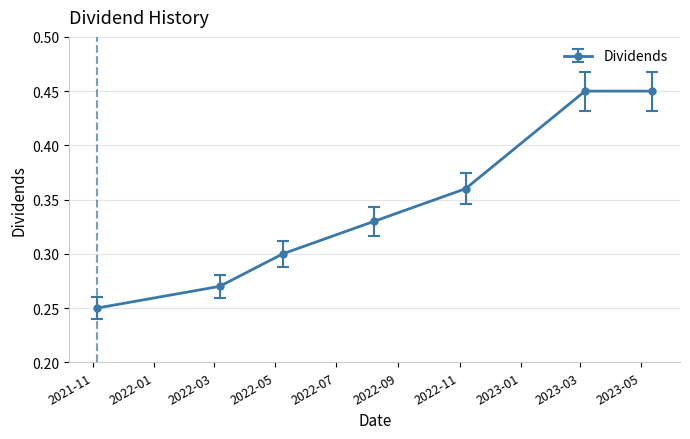

How many values are between 0 and 1?

7